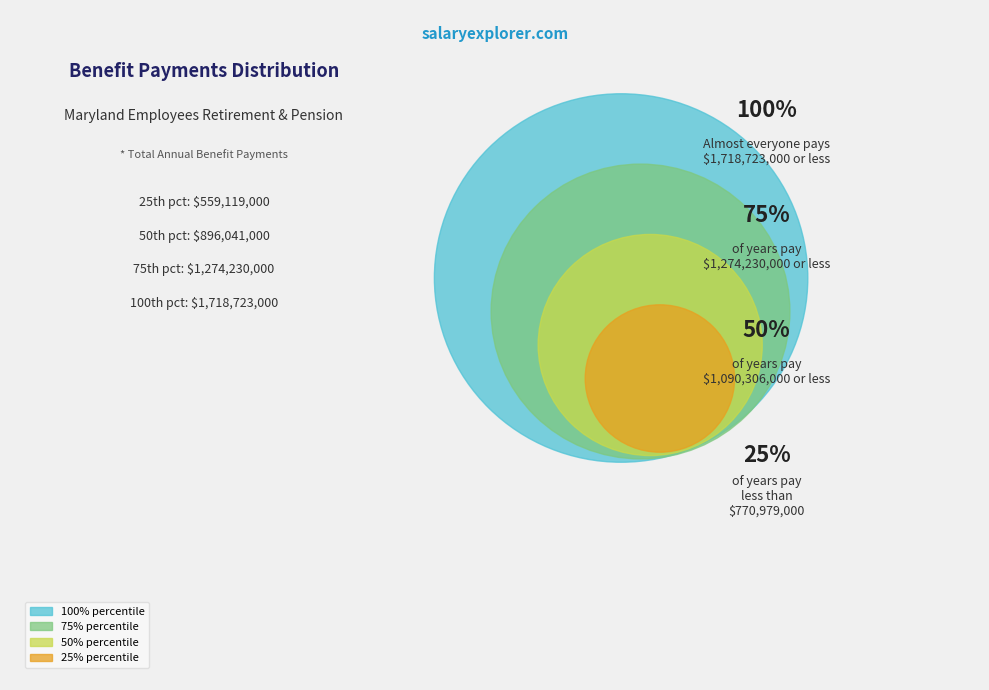

Is 2017 the majority of the pie?

No